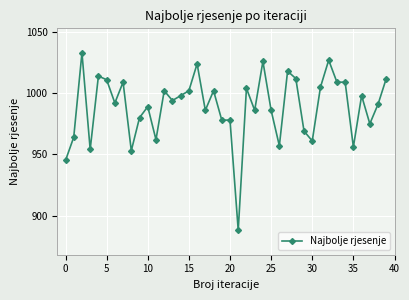

What is the average value?

989